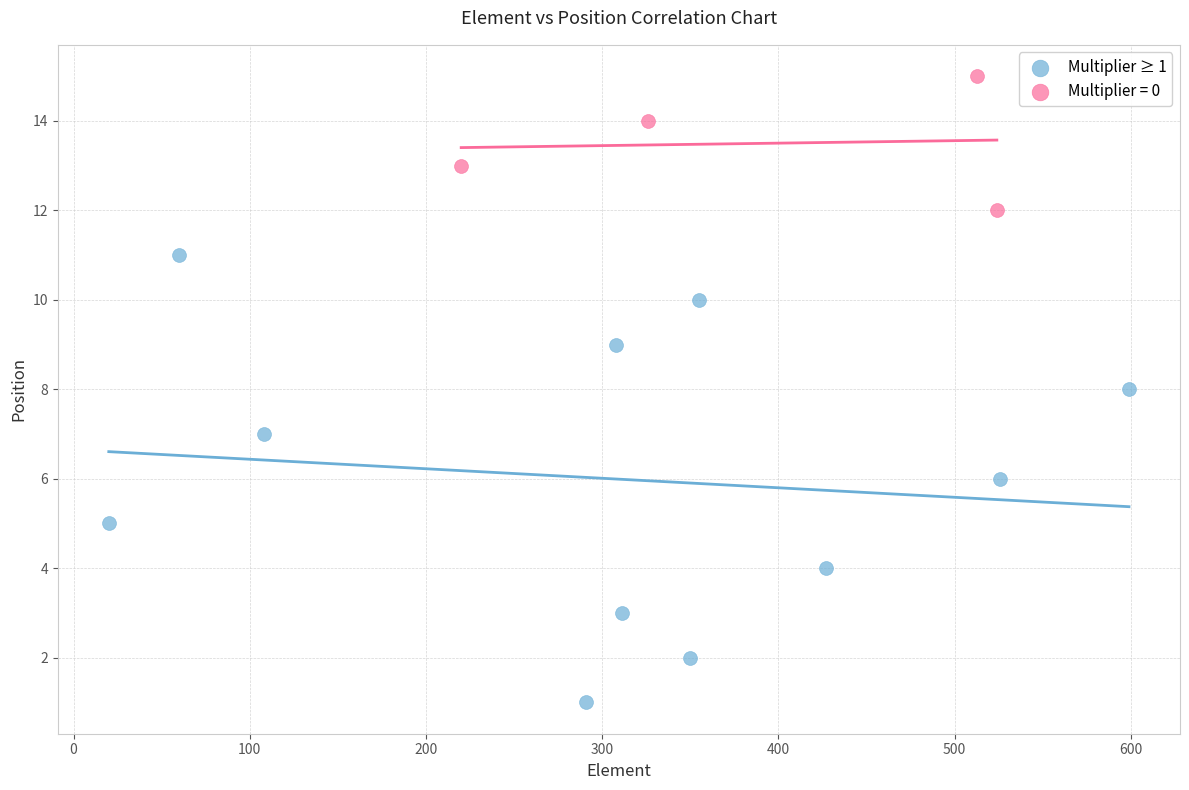

Which series reaches the minimum Y coordinate?

Multiplier ≥ 1